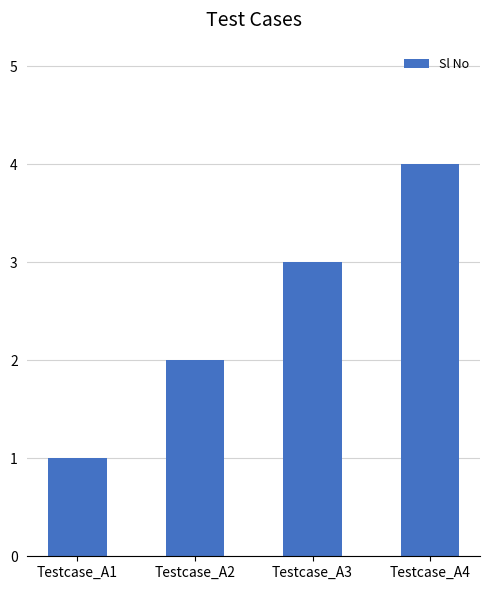

Read the value at Testcase_A2.

2